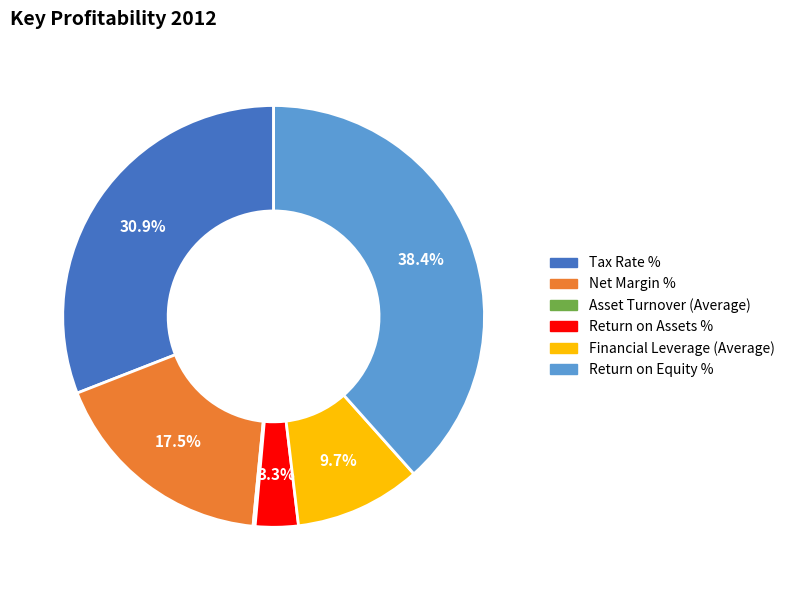

Does Tax Rate % represent more than half of the total?

No